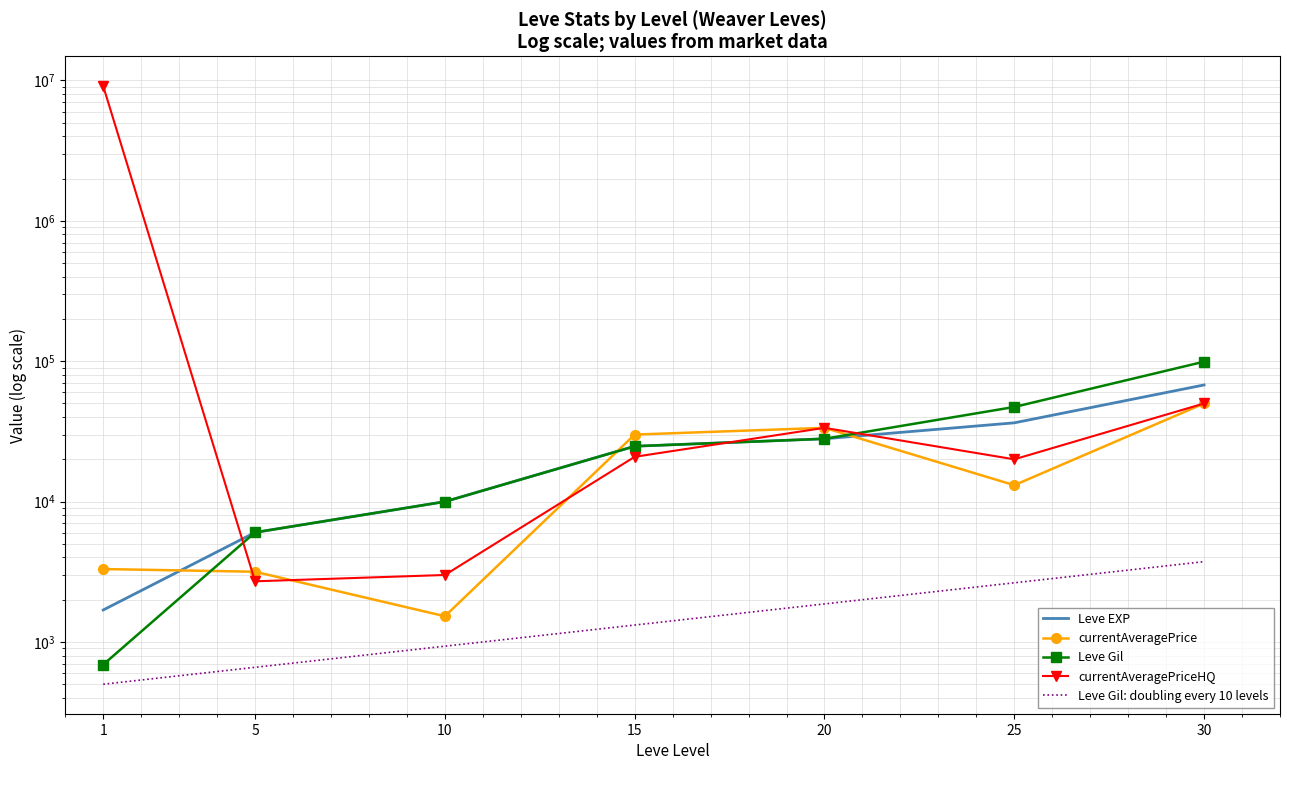

Which series has the widest spread of values?

currentAveragePriceHQ